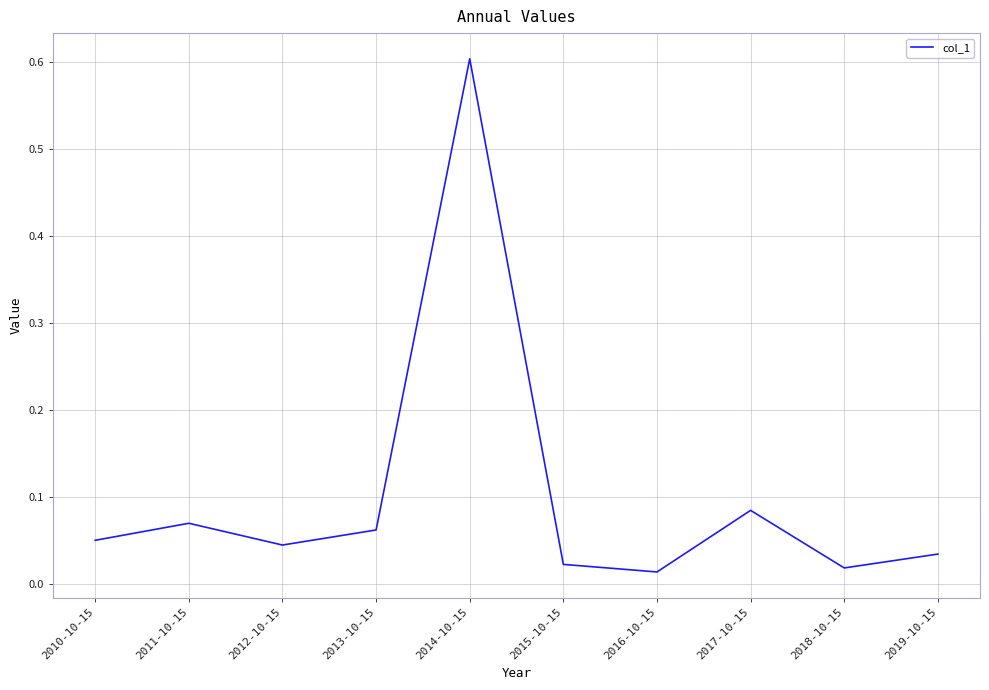

At which category does the chart reach its peak across all series?

2014-10-15